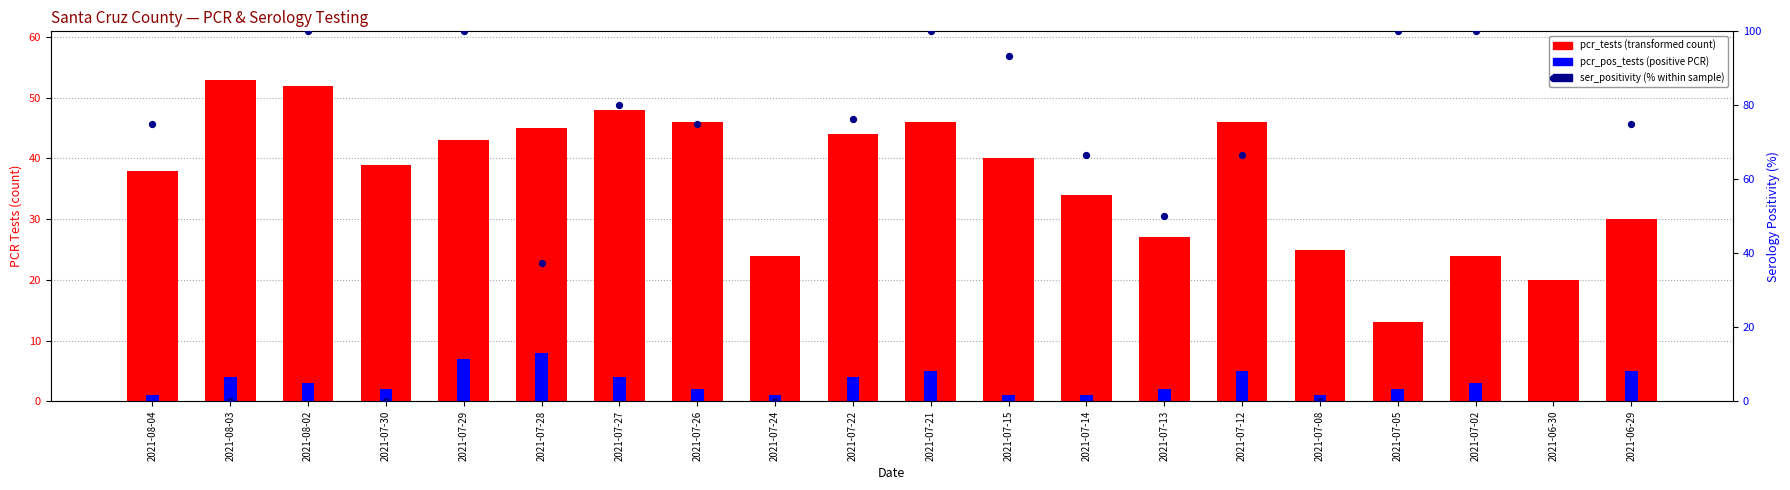

Which series reaches the maximum Y coordinate?

ser_positivity